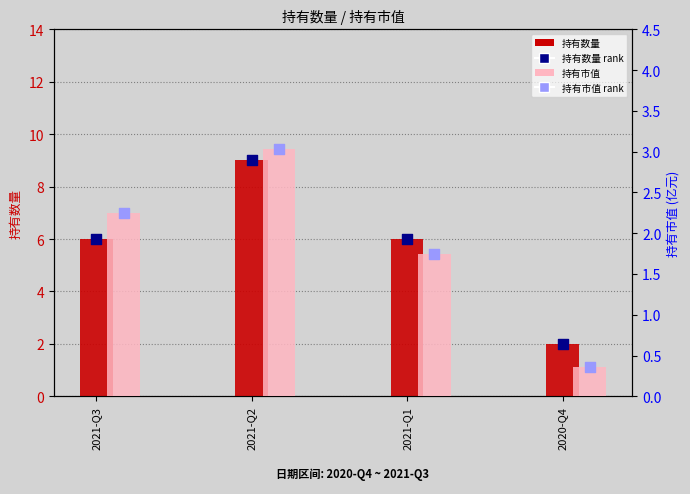

At which category is the sum across all series the highest?

2021-Q2